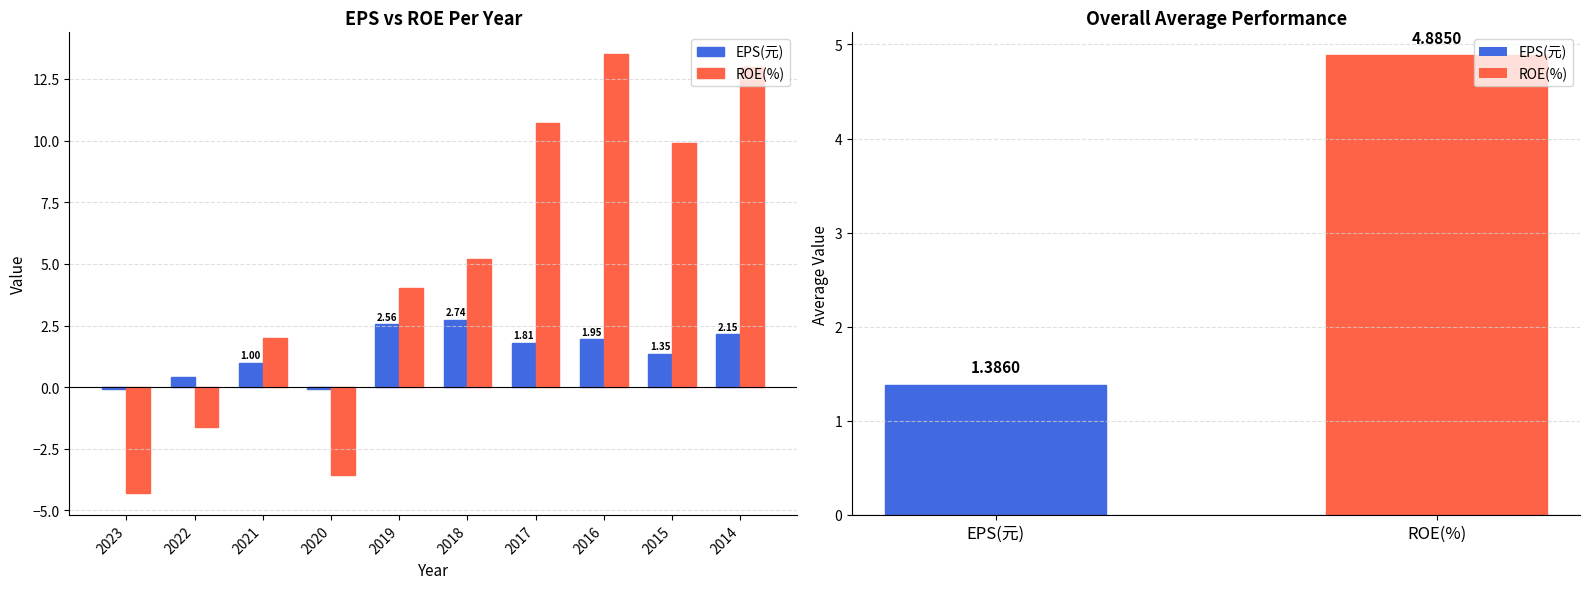

What is the sum of the ROE(%) values at 2014 and 2023?

8.7